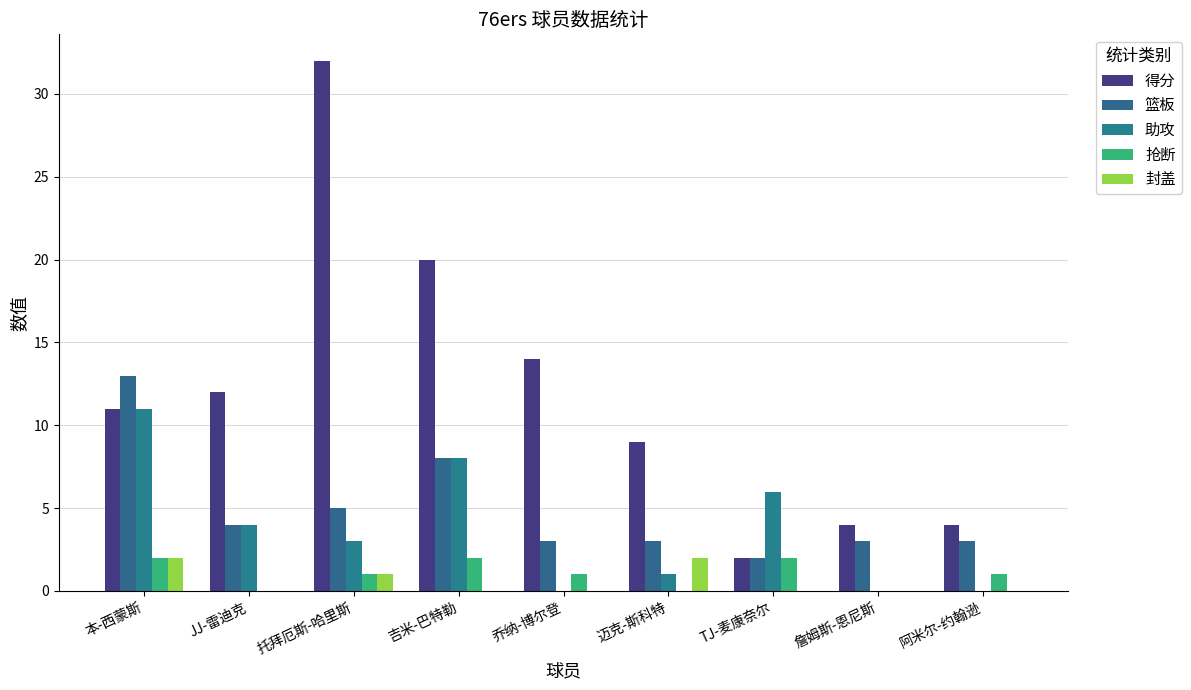

How many categories are shown in the chart?

9